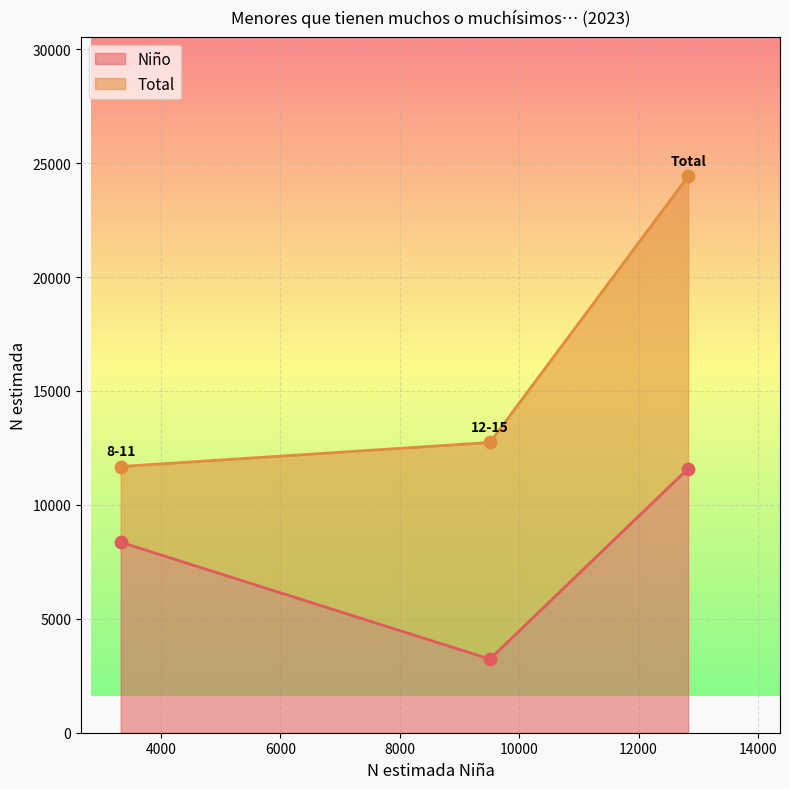

At which category is the sum across all series the highest?

Total